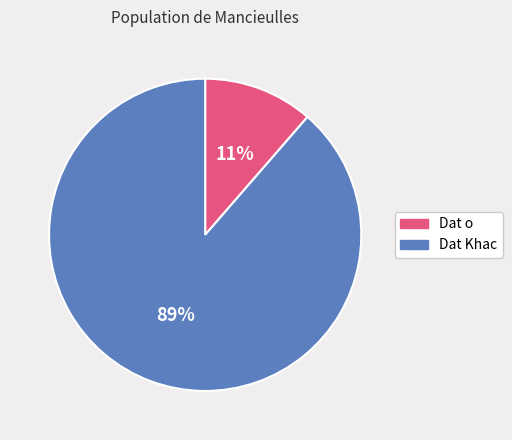

What is the largest slice in the pie chart?

Dat Khac